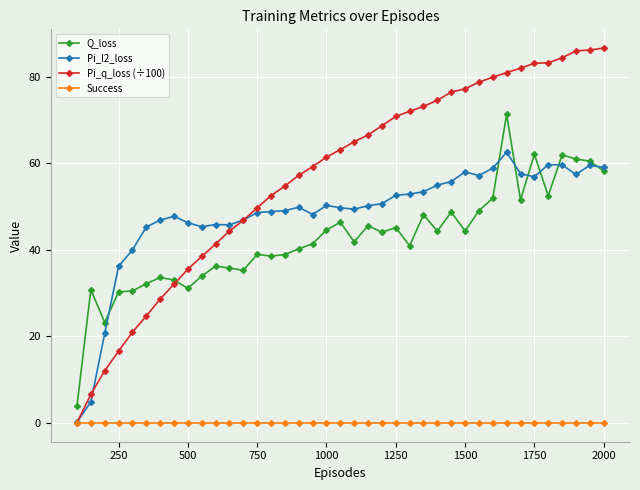

What is the highest value of the Pi_l2_loss series?

62.6